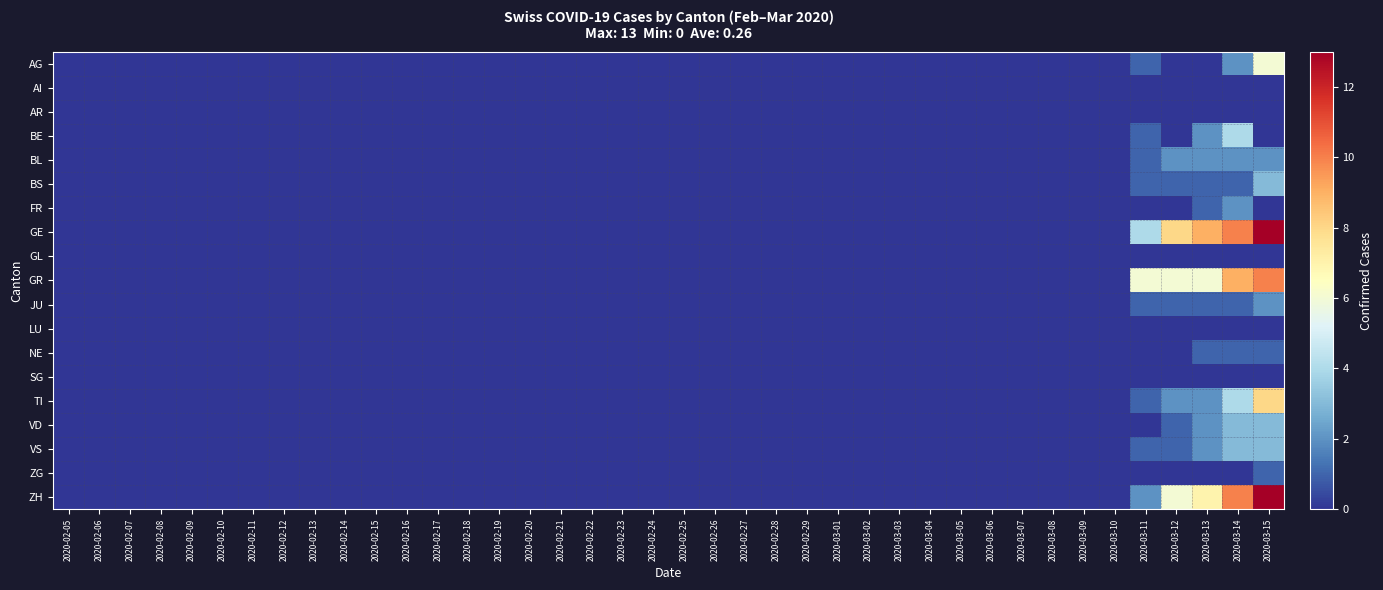

Rank the series at 2020-02-29 from highest to lowest value.

AG, AI, AR, BE, BL, BS, FR, GE, GL, GR, JU, LU, NE, SG, TI, VD, VS, ZG, ZH